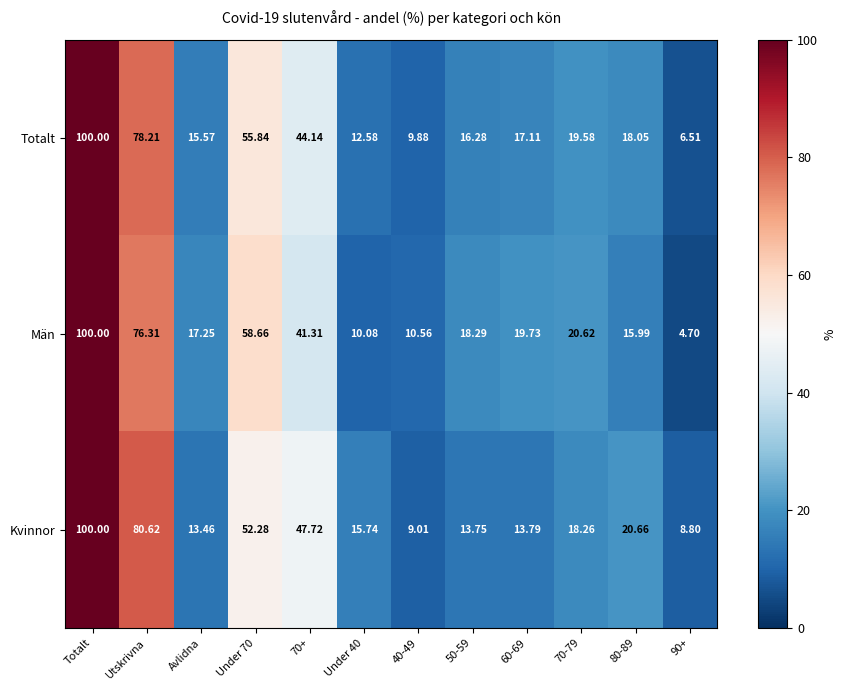

Which series changed the most between 50-59 and 80-89?

Kvinnor